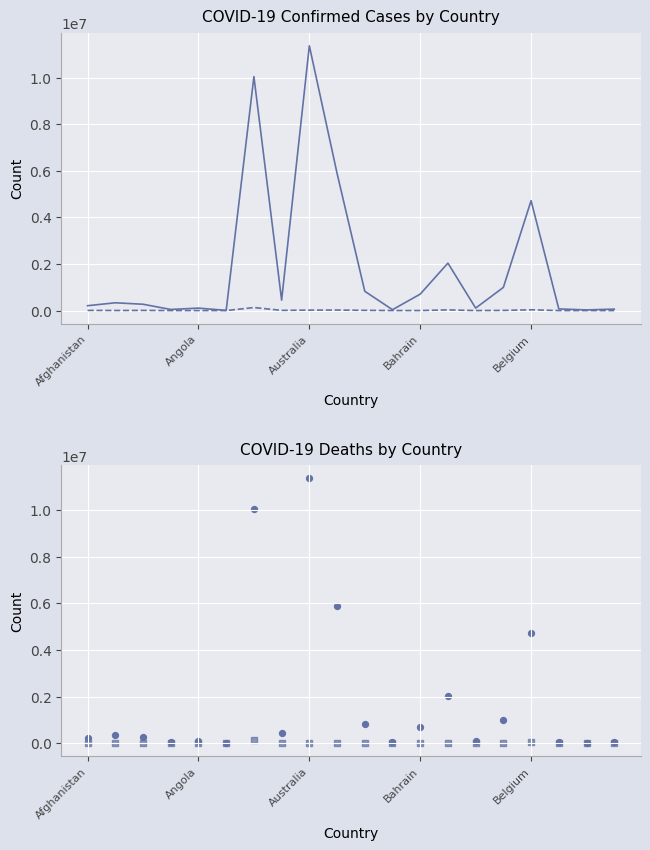

Is the value of Deaths at Angola greater than the value of Confirmed at Belgium?

No